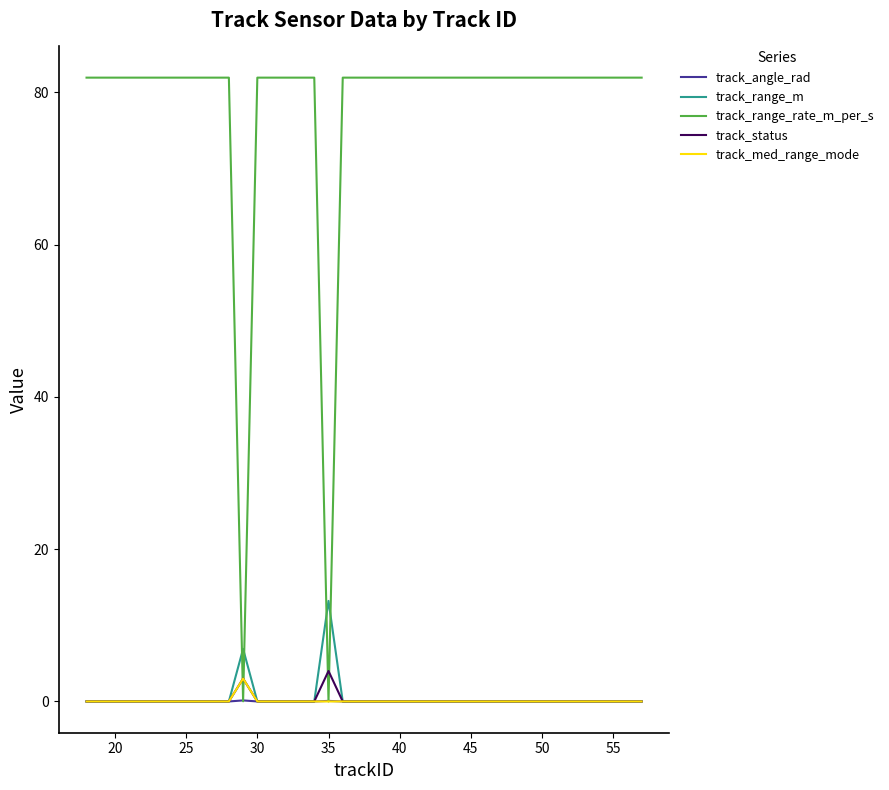

Which series has the widest spread of values?

track_range_rate_m_per_s